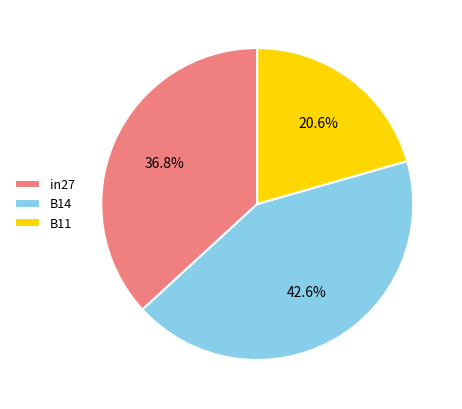

The B11 slice represents 27% of the pie. True or false?

False